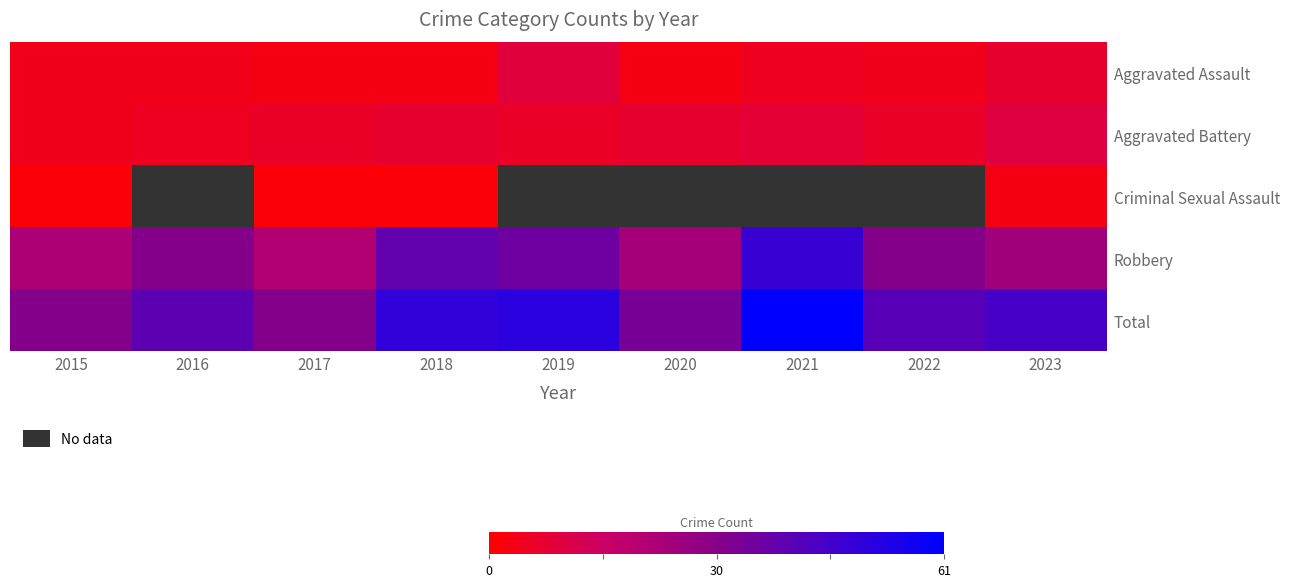

How many series are shown in this chart?

5